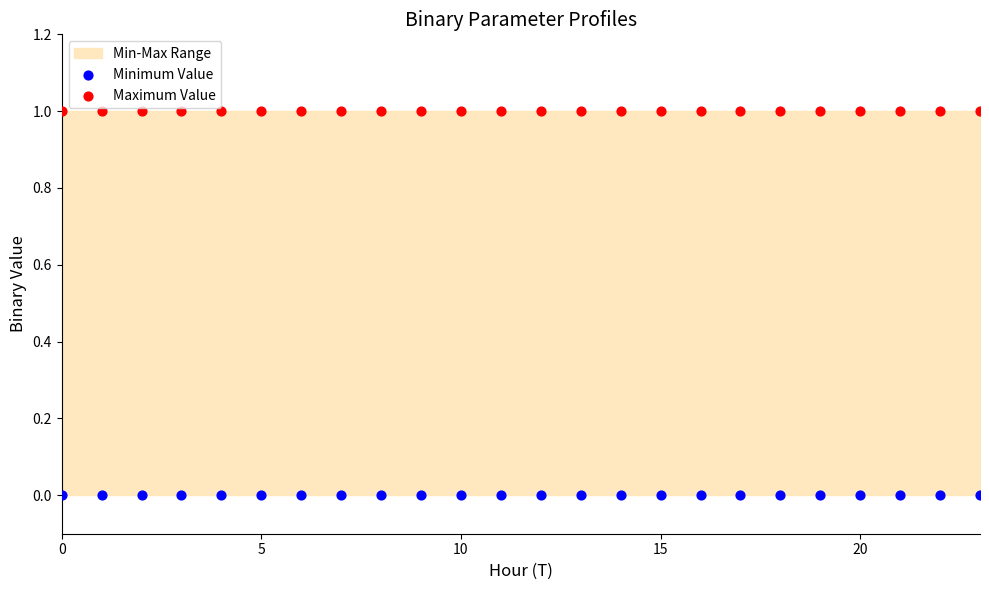

Which series contains the lowest Y value?

Minimum Value